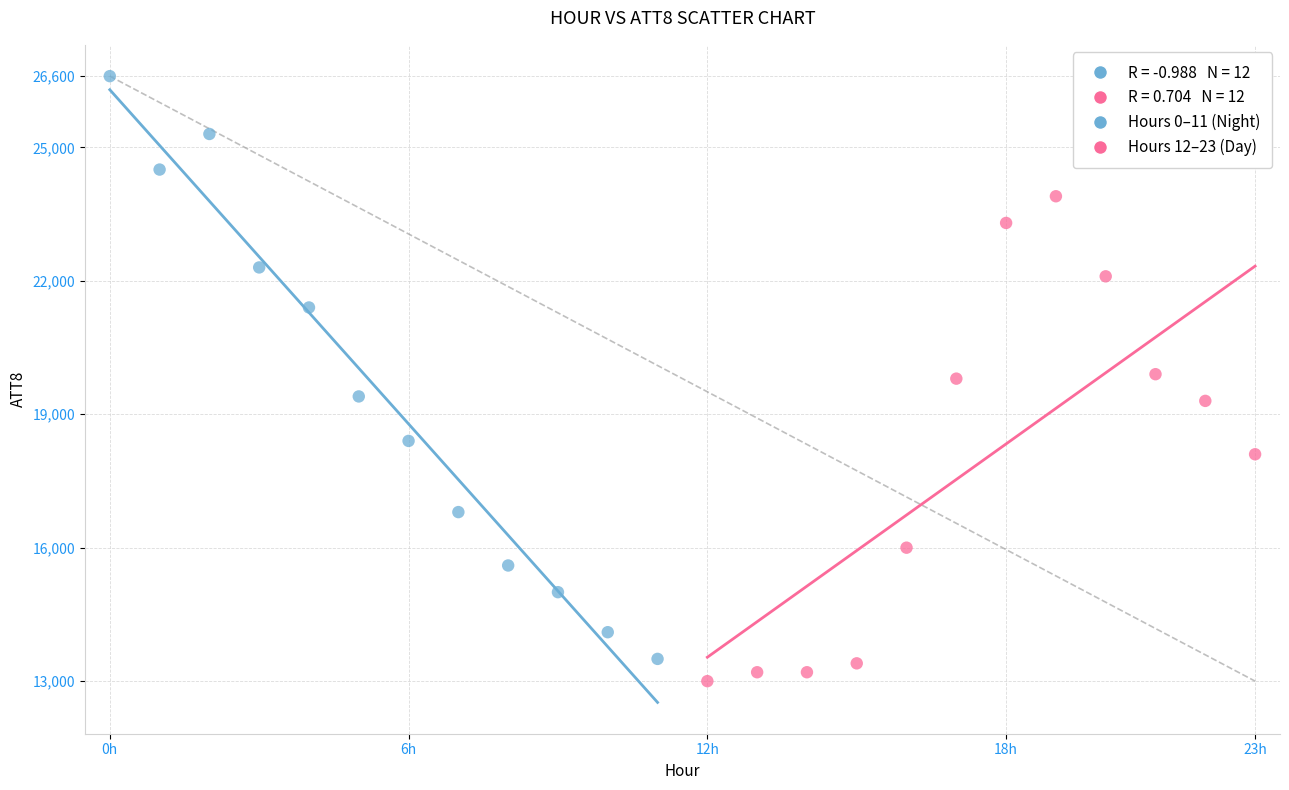

Which series has the widest spread of Y values?

Hours 0–11 (Night)